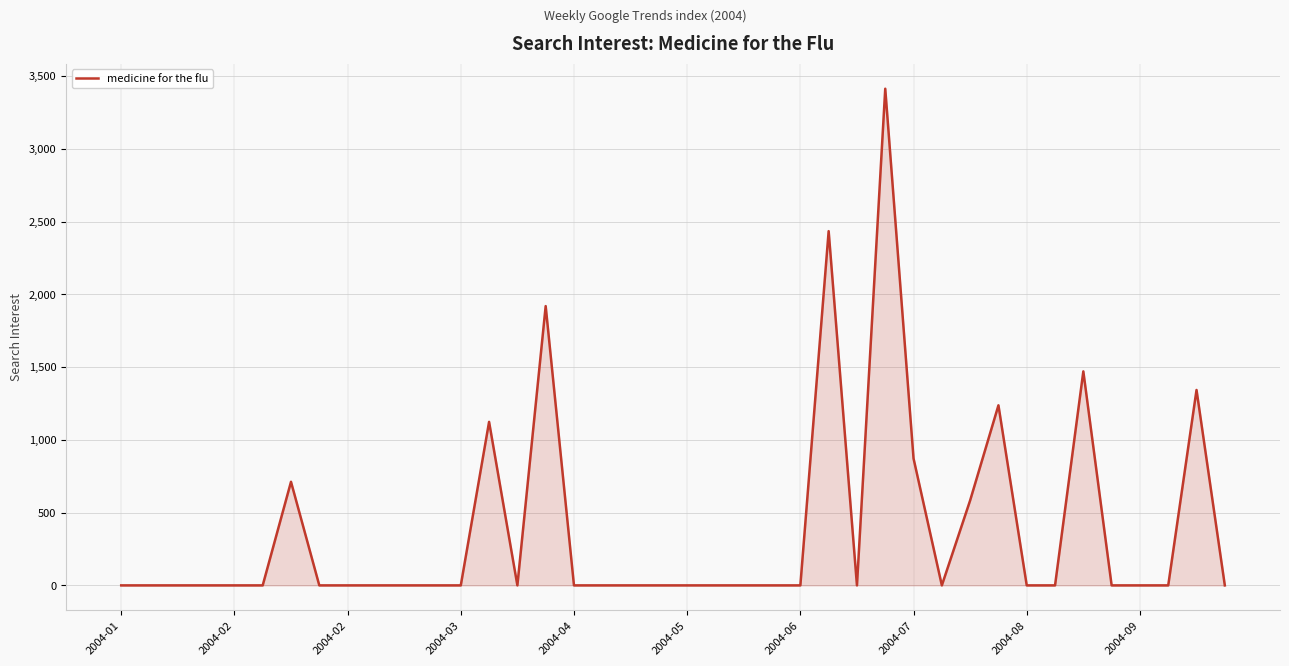

What is the greatest value displayed?

3412.3